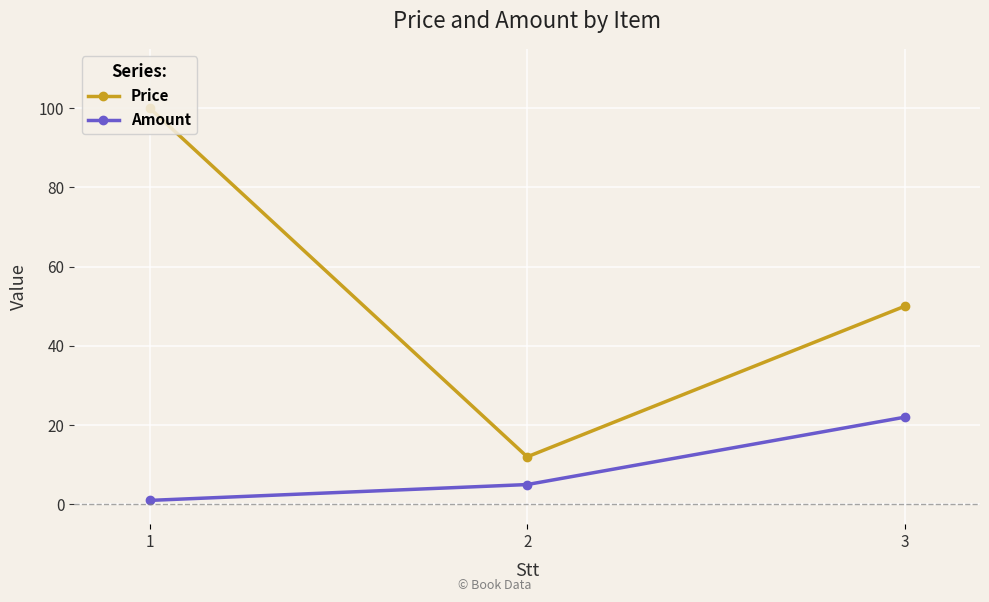

What is the spread (max minus min) of values at 3?

28